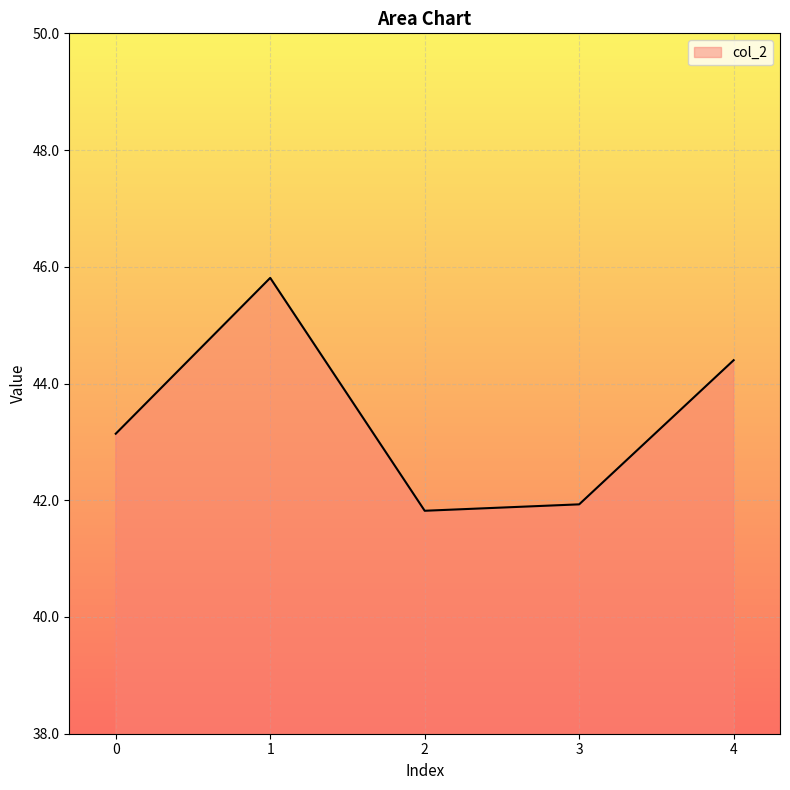

Reading left to right, list all the values displayed in this chart.

0=43.1	1=45.8	2=41.8	3=41.9	4=44.4